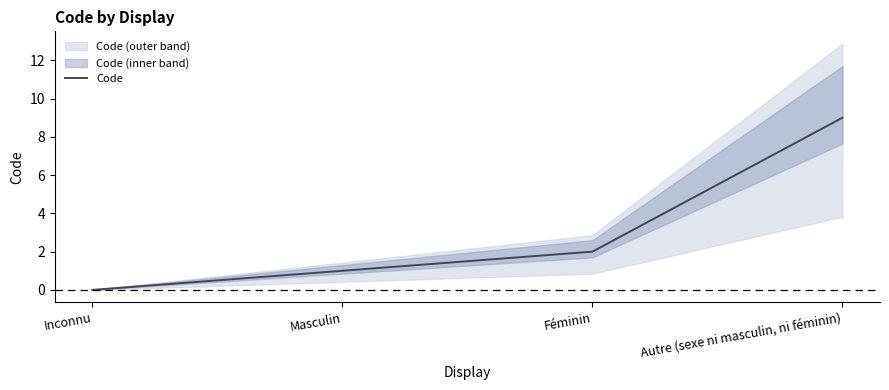

True or false: the data has more than 2 interior local peaks.

False